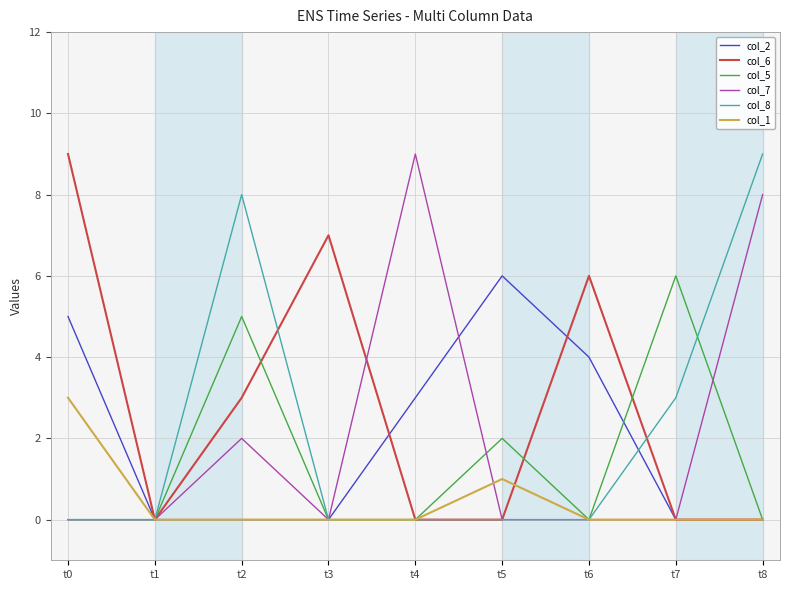

At which category is the sum across all series the highest?

t2